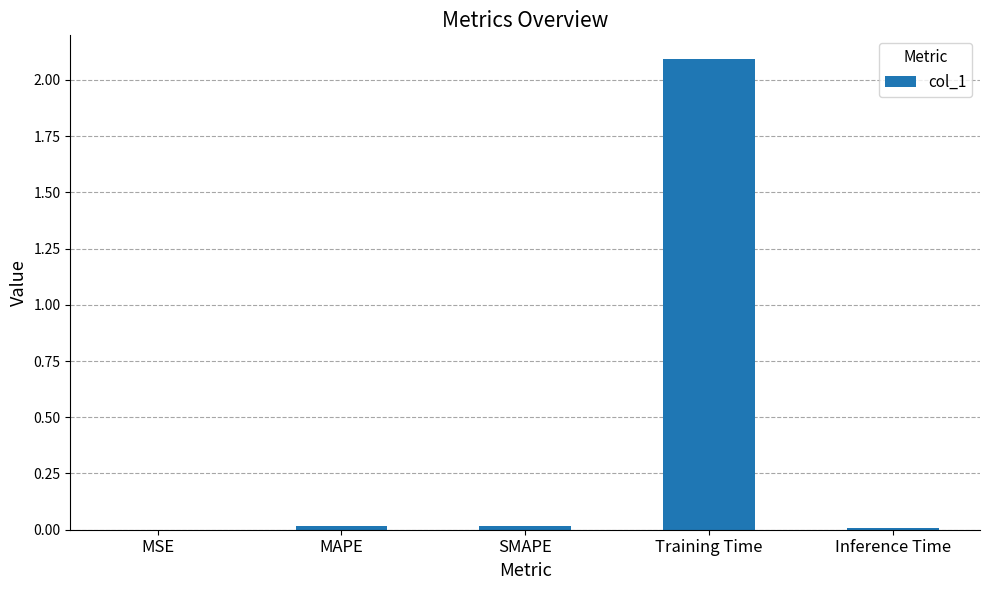

Which label corresponds to the largest value in the chart?

Training Time